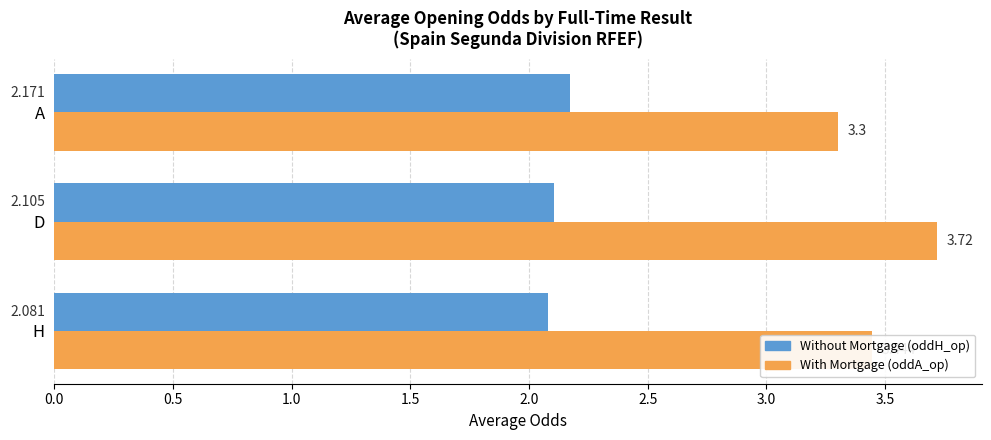

Is the value of Without Mortgage (oddH_op) at H greater than the value of With Mortgage (oddA_op) at H?

No